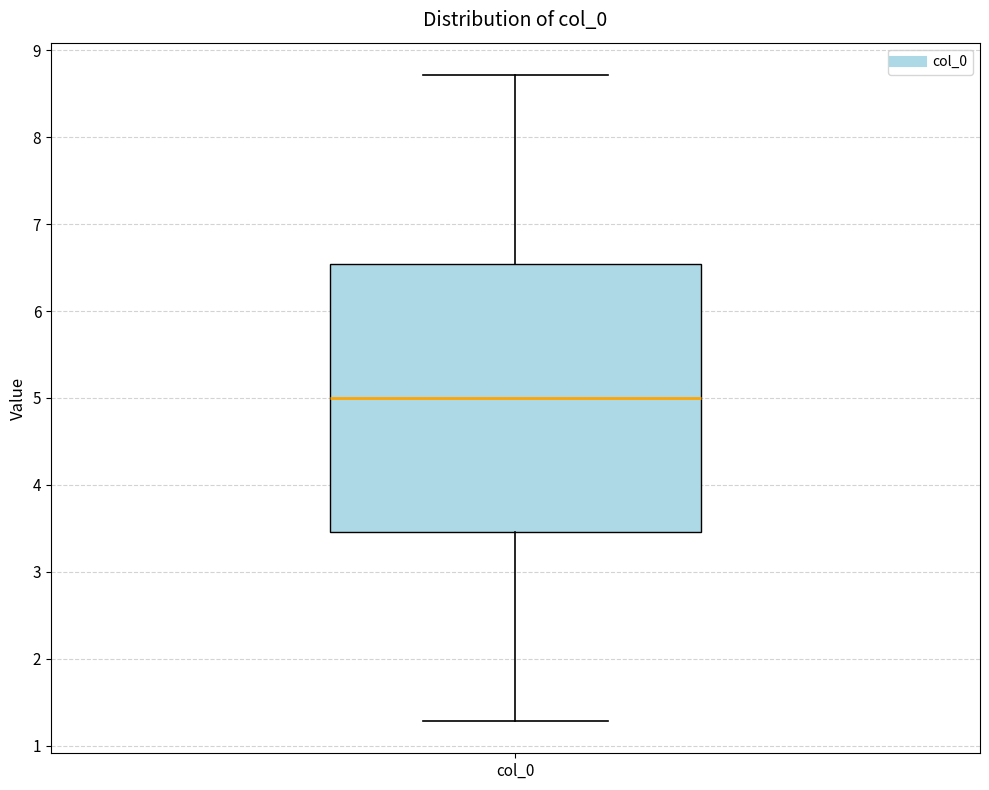

Transcribe this box plot: give where the median line is, the range the box spans, and where the two whiskers end, as read against the y-axis. The values are not printed on the chart, so give them approximately, as read against the axis.

median 5.0, box 3.5 to 6.5, whiskers 1.3 to 8.7